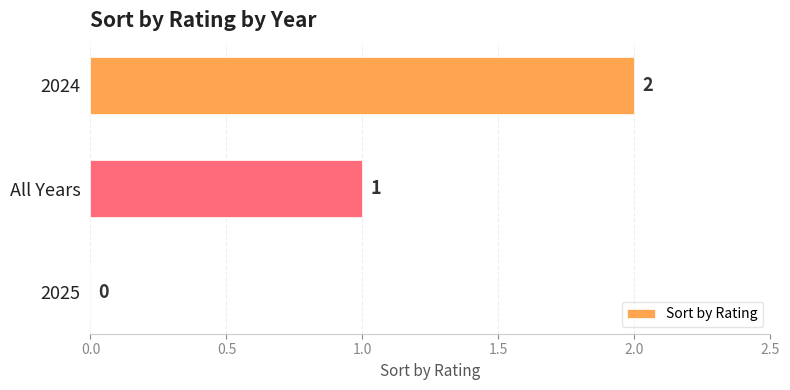

What is the change in value from All Years to 2024?

+1